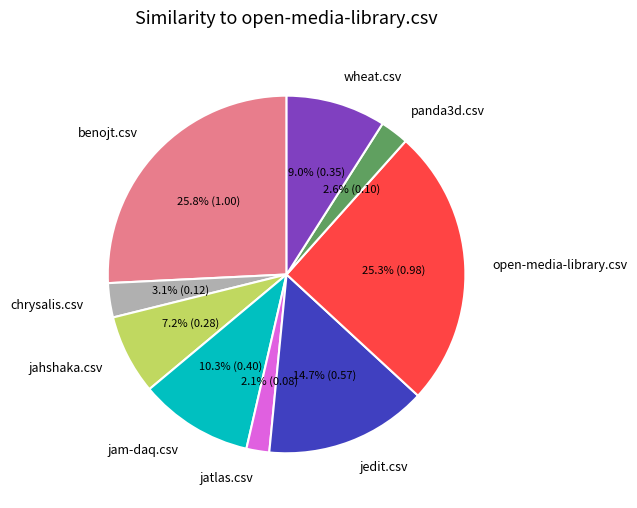

Which category has the smallest portion of the pie?

jatlas.csv